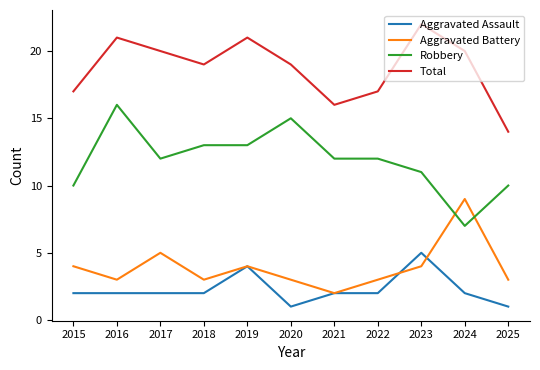

What is the difference between the maximum and minimum values in the Total series?

8